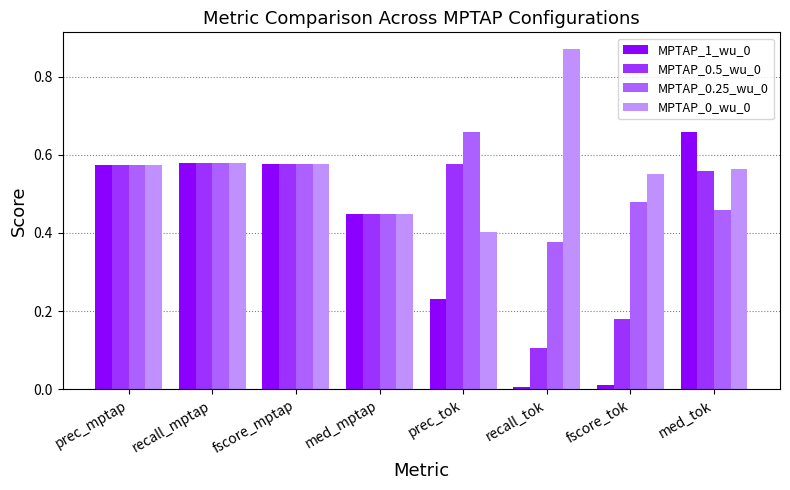

What is the total value across all series at med_tok?

2.2